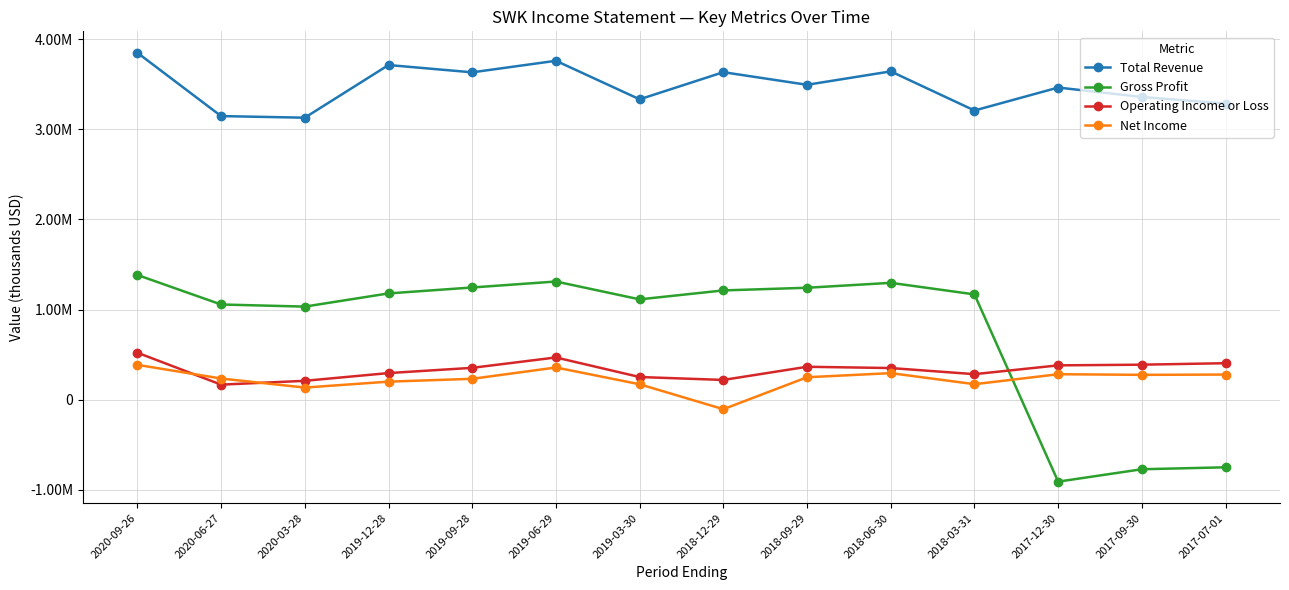

Rank the series by their maximum value, from highest to lowest.

Total Revenue, Gross Profit, Operating Income or Loss, Net Income